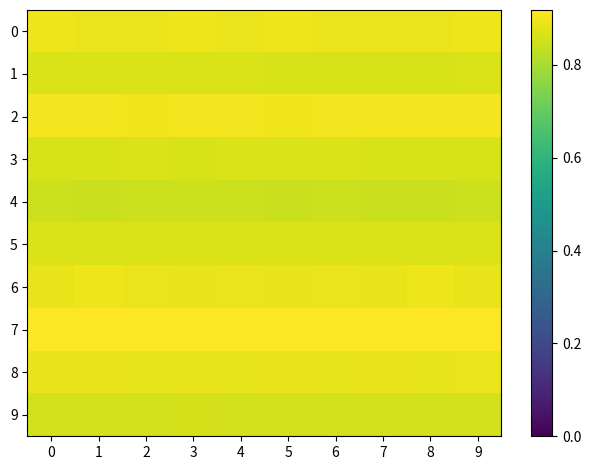

Which series has the largest total across all categories?

7